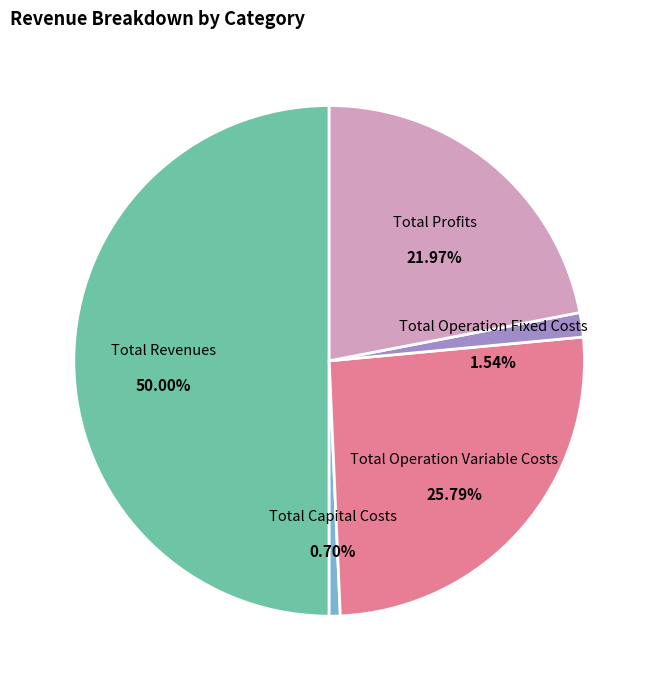

Which slice is the largest?

Total Revenues